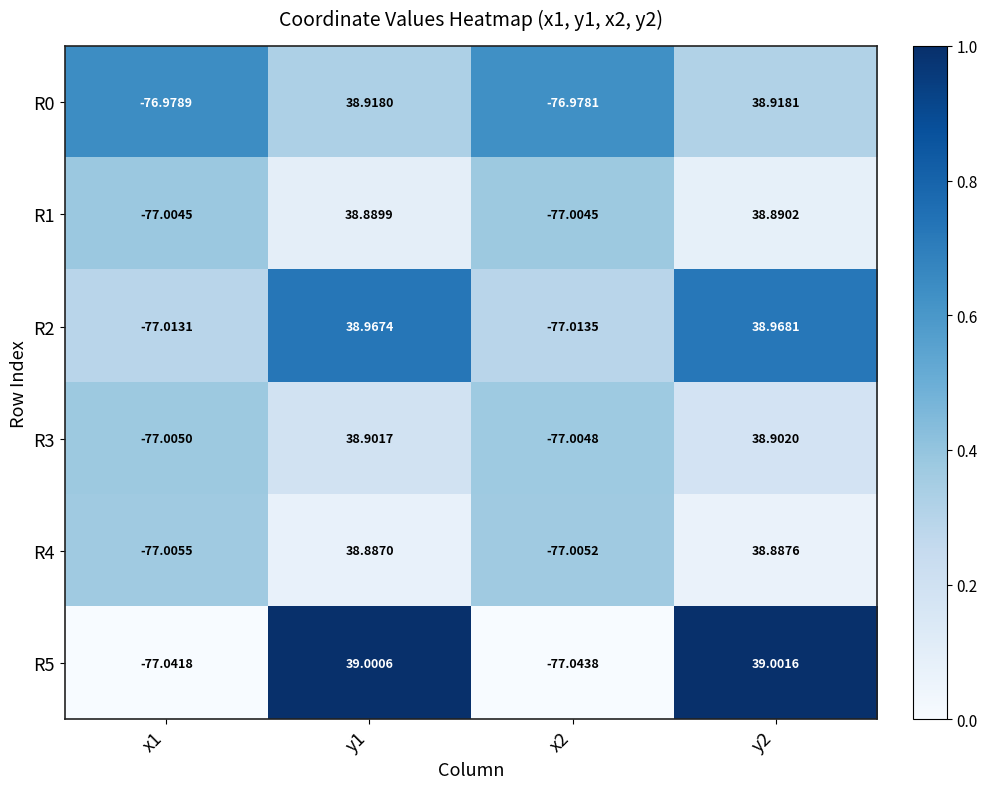

Which series has the largest range (max minus min)?

R5